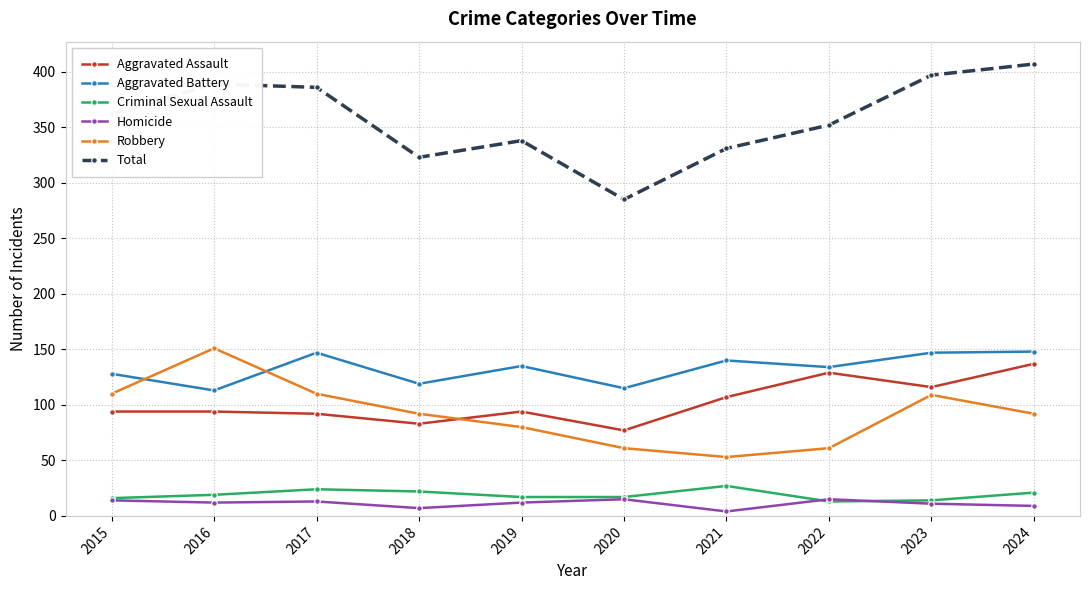

The value of Homicide at 2015 is 14. True or false?

True